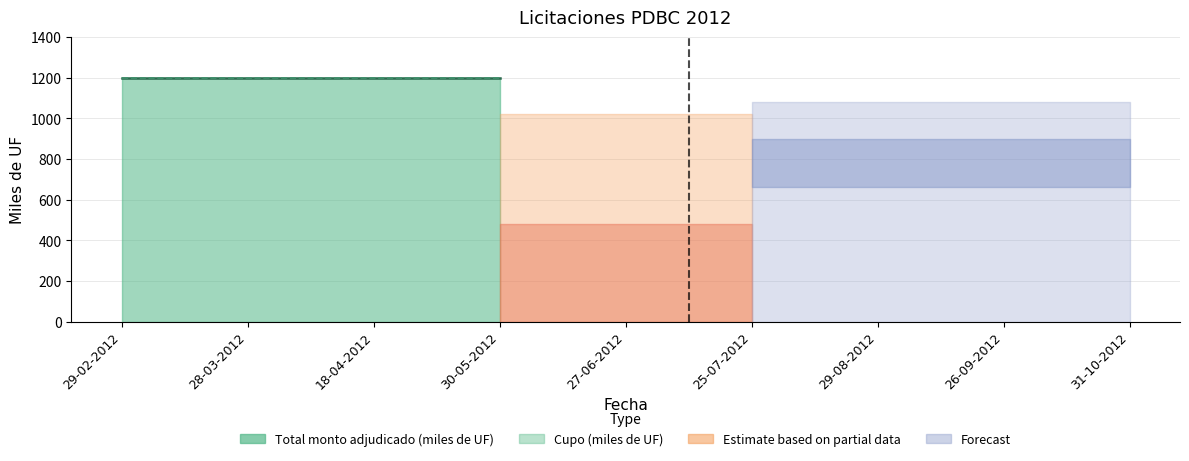

What is the label of the 5th point from the right?

27-06-2012